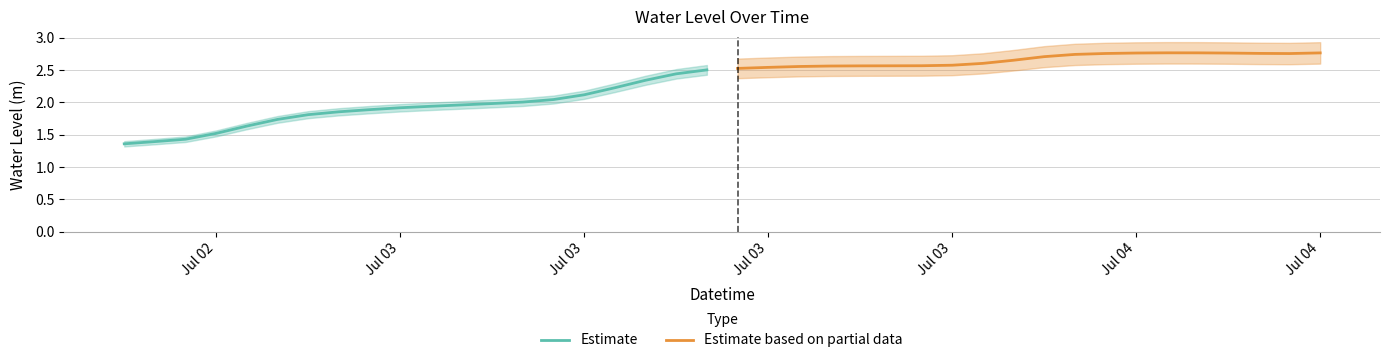

Is this an area chart (filled region under the line)?

No